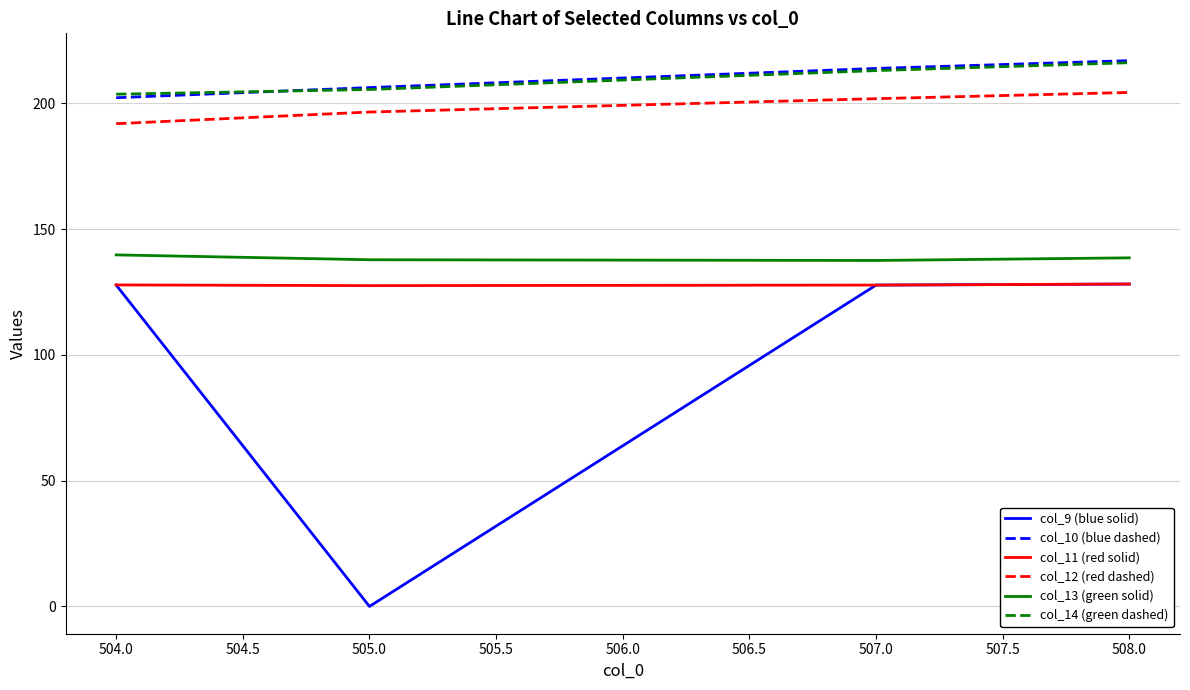

True or false: col_12 (red dashed) has a value of 291.4 at 505.0.

False